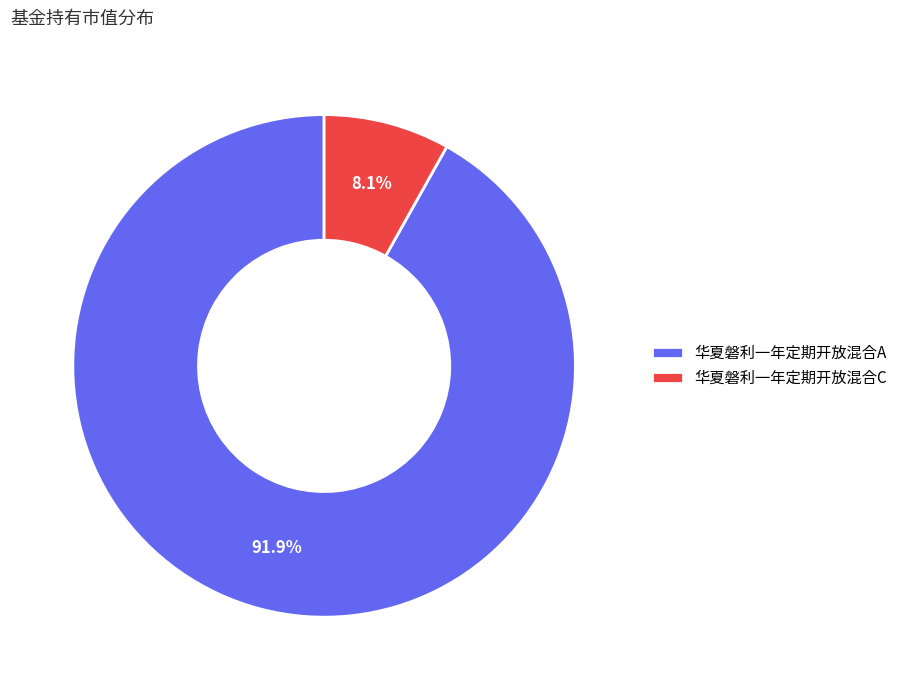

Which slice is the largest?

华夏磐利一年定期开放混合A